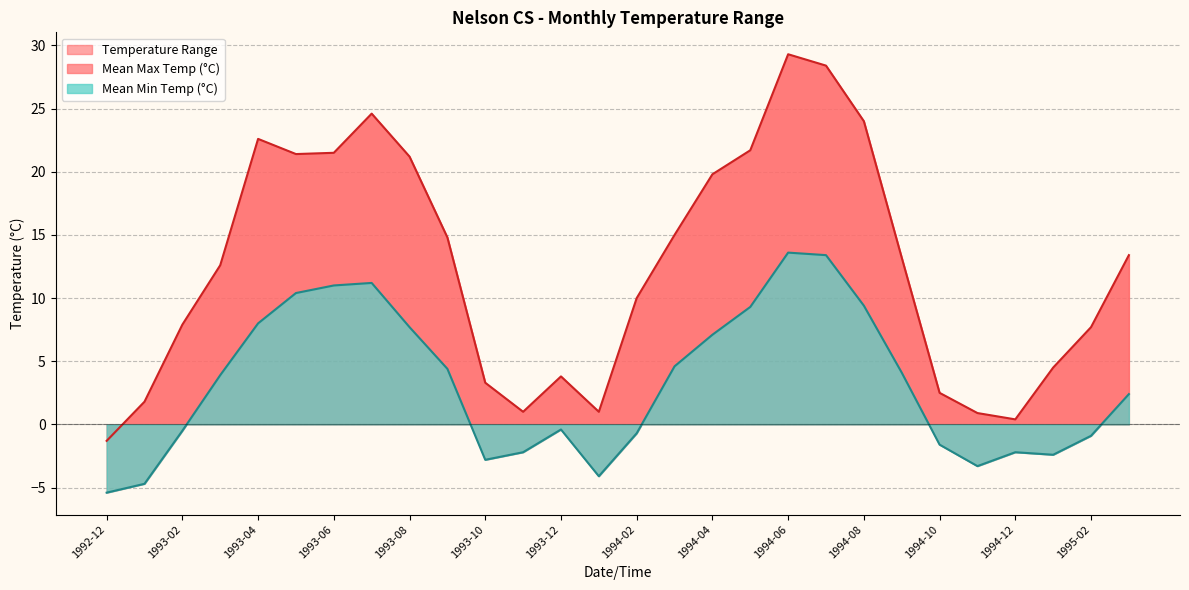

Rank the series by their maximum value, from lowest to highest.

Mean Min Temp (°C), Mean Max Temp (°C)